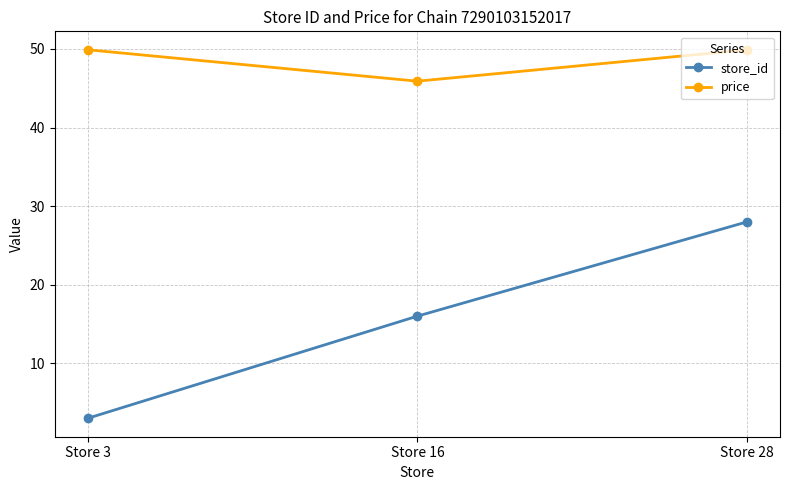

What is the average value of the price series?

48.6